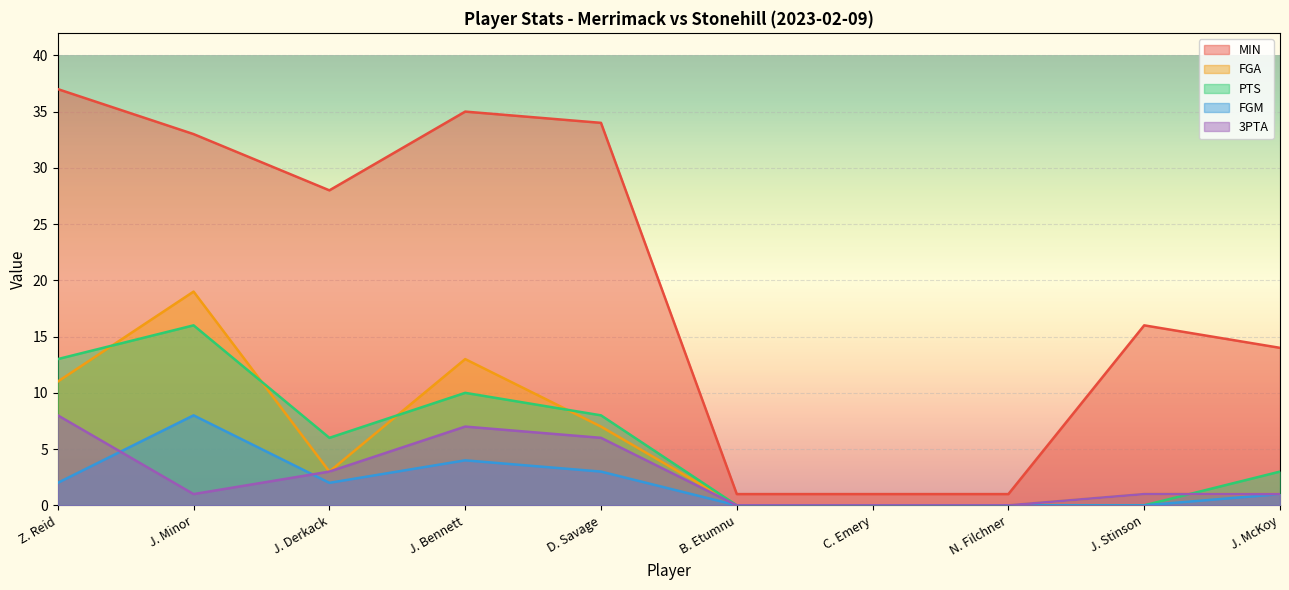

Rank the categories by 3PTA value from lowest to highest.

B. Etumnu, C. Emery, N. Filchner, J. Minor, J. Stinson, J. McKoy, J. Derkack, D. Savage, J. Bennett, Z. Reid